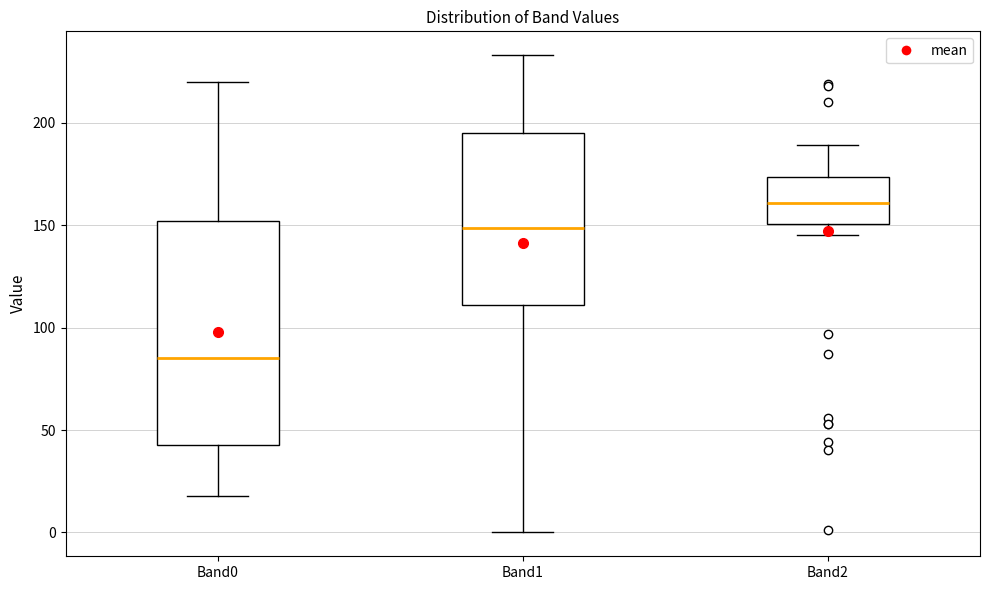

Where does the median line of the box for Band2 sit on the y-axis? The values are not printed on the chart, so give them approximately, as read against the axis.

160